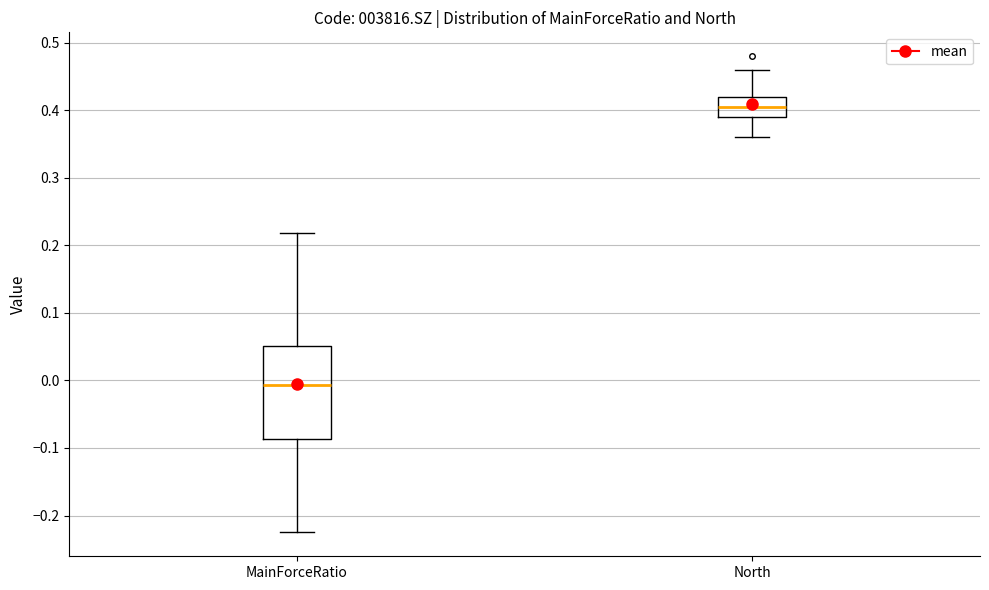

Which box has the lowest median line?

MainForceRatio